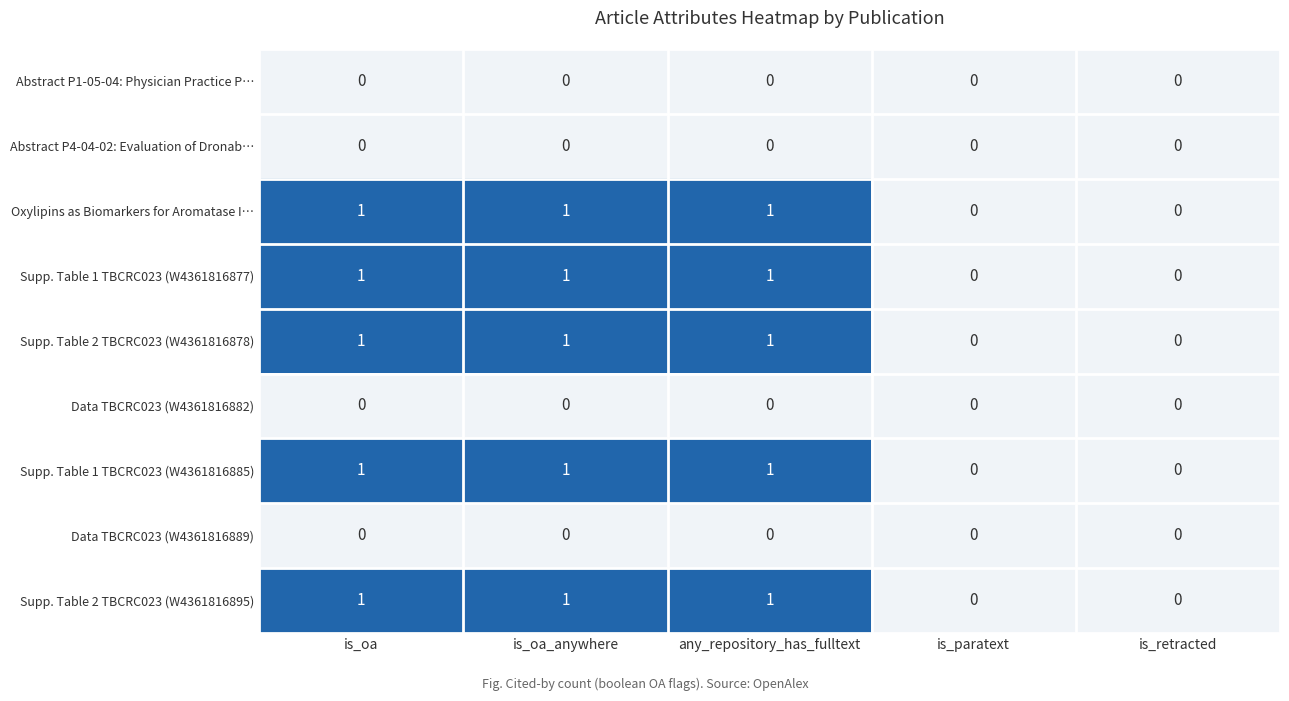

What is the total value across all series at any_repository_has_fulltext?

5